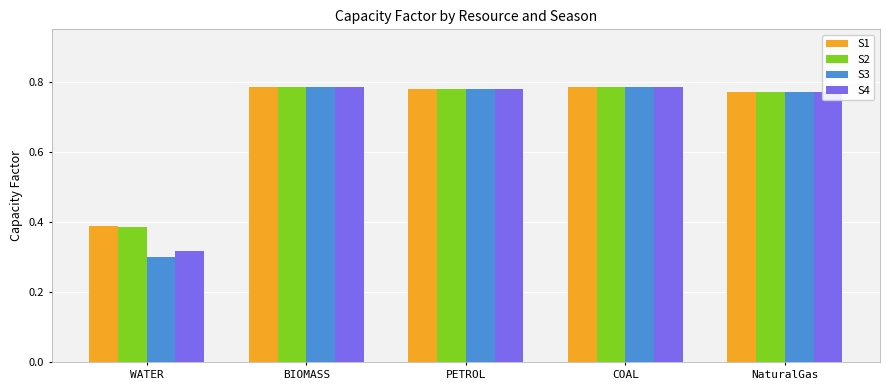

What is the average value of the S3 series?

0.7